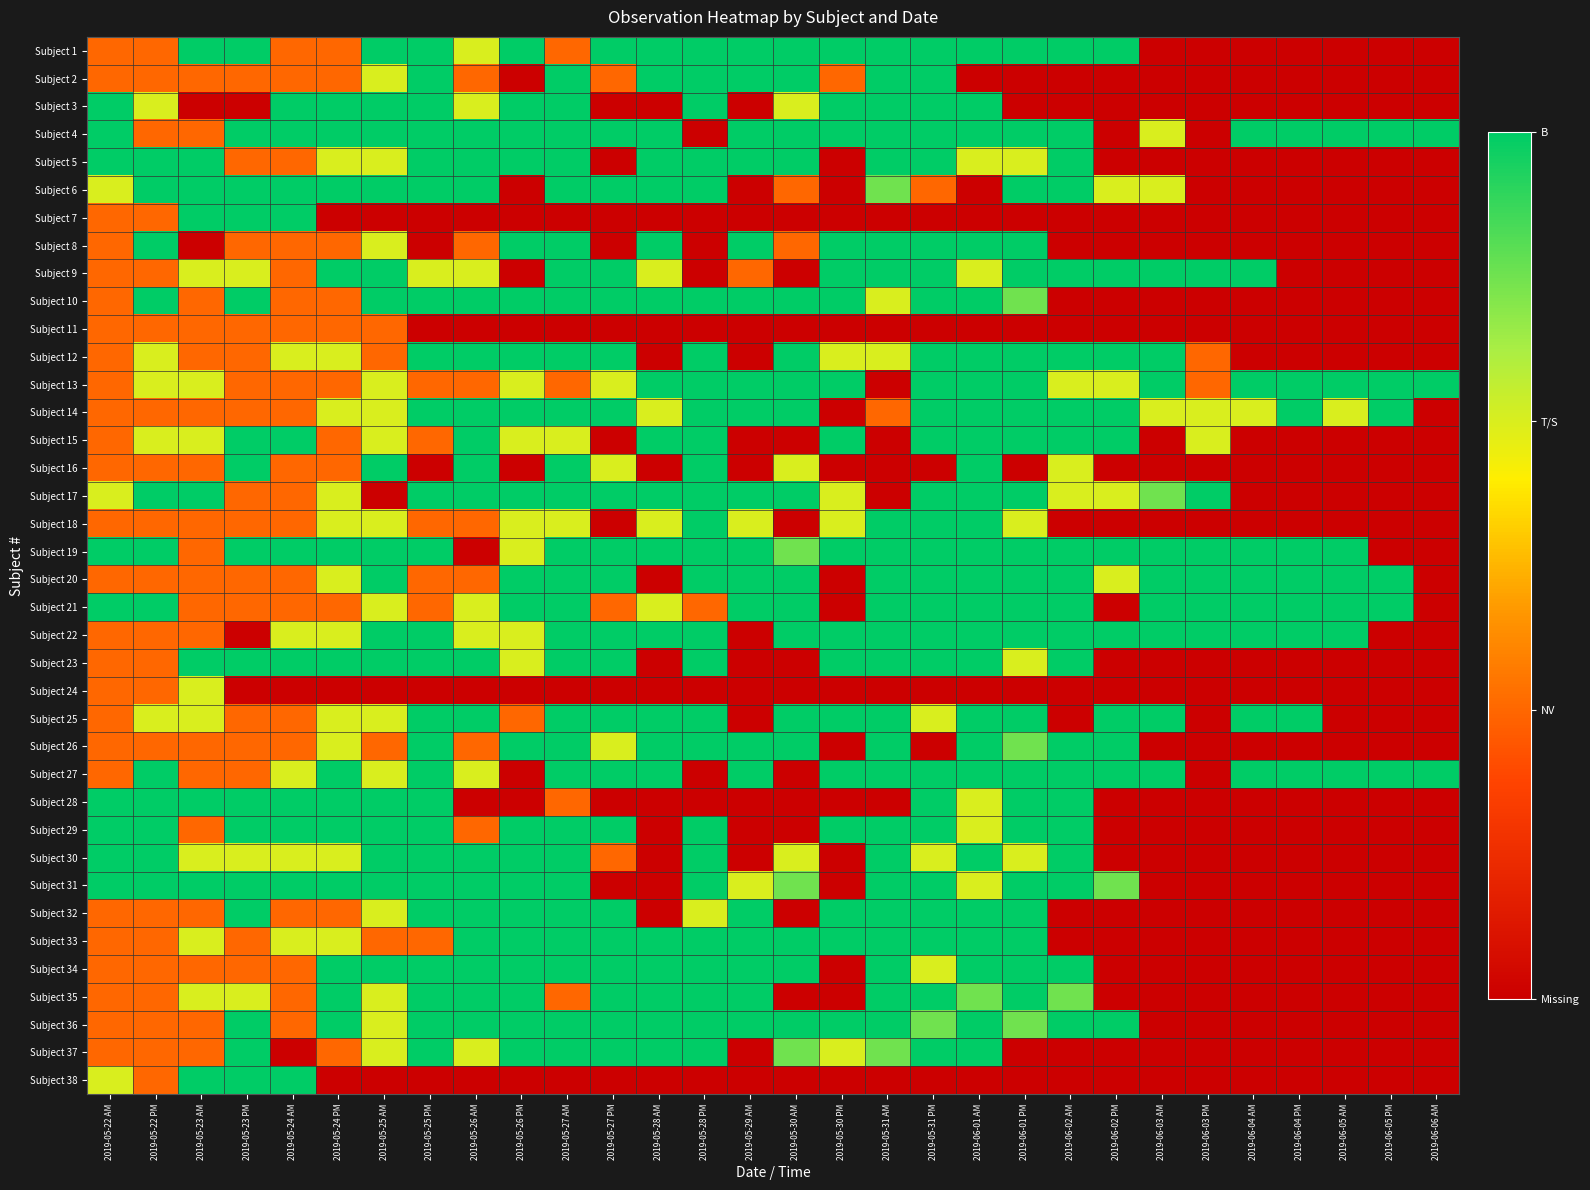

Which label corresponds to the smallest value in the chart?

2019-06-03 AM